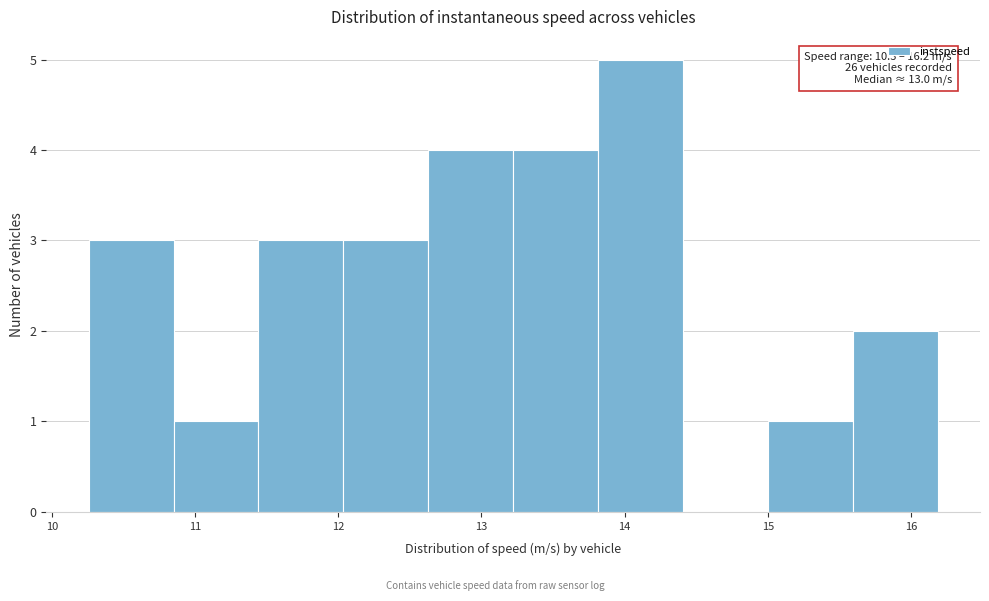

Over which range of the x-axis is the bar tallest?

13.8 to 14.4